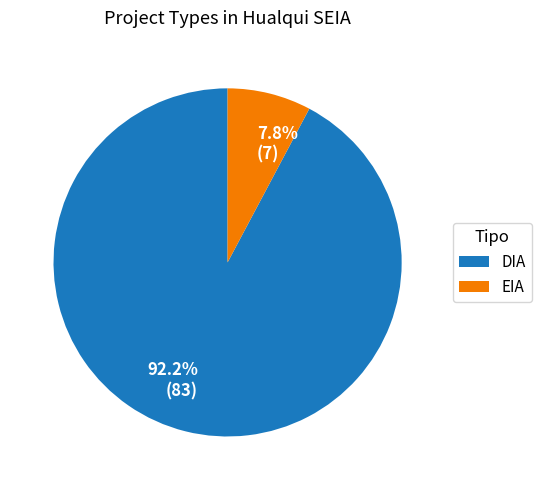

Which slice is the largest?

92.2% (83)